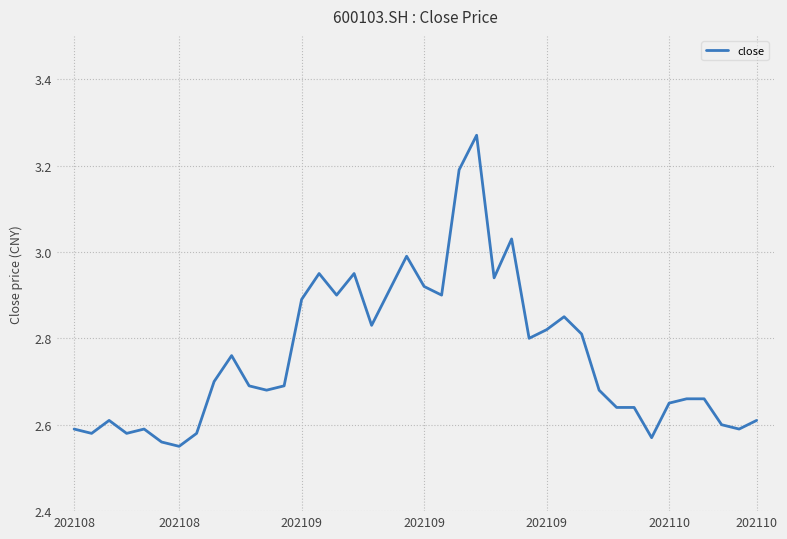

What is the difference between the maximum and minimum values?

0.7